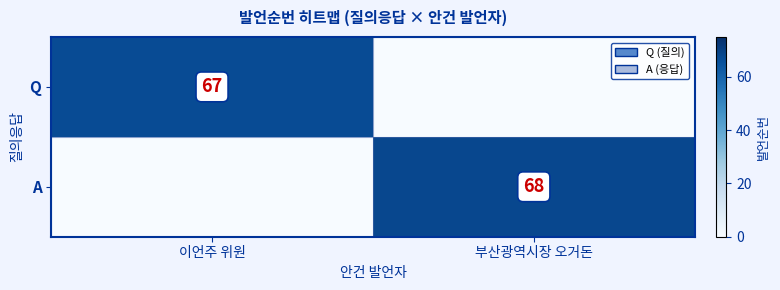

True or false: A has a value of 68 at 부산광역시장 오거돈.

True